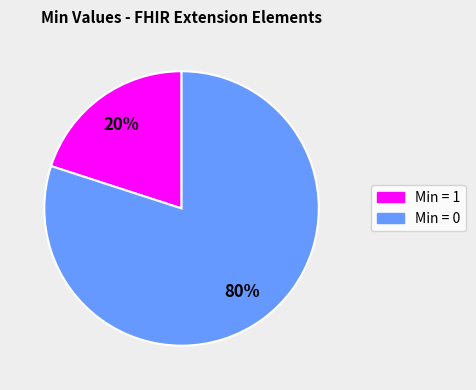

Does any single category account for the majority?

Yes